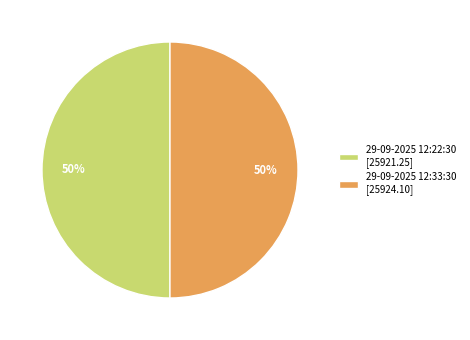

The 29-09-2025 12:22:30 [25921.25] slice represents 50% of the pie. True or false?

True